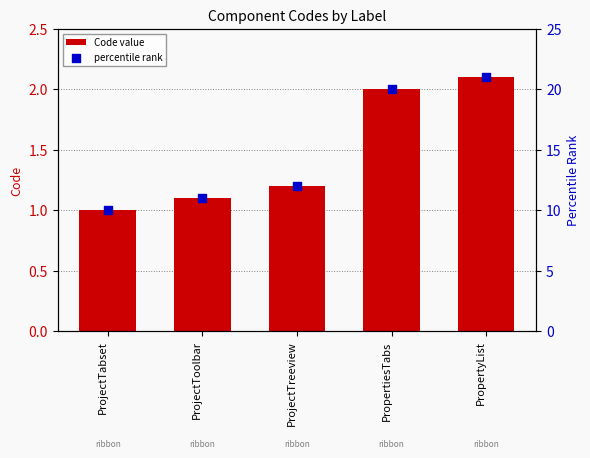

Is the value of Code value at ProjectTreeview greater than the value of percentile rank at ProjectToolbar?

No